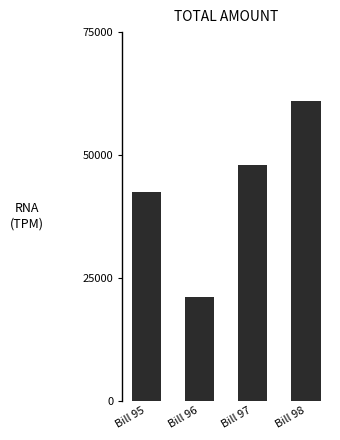

Count the values in the range 42400 to 61000.

3